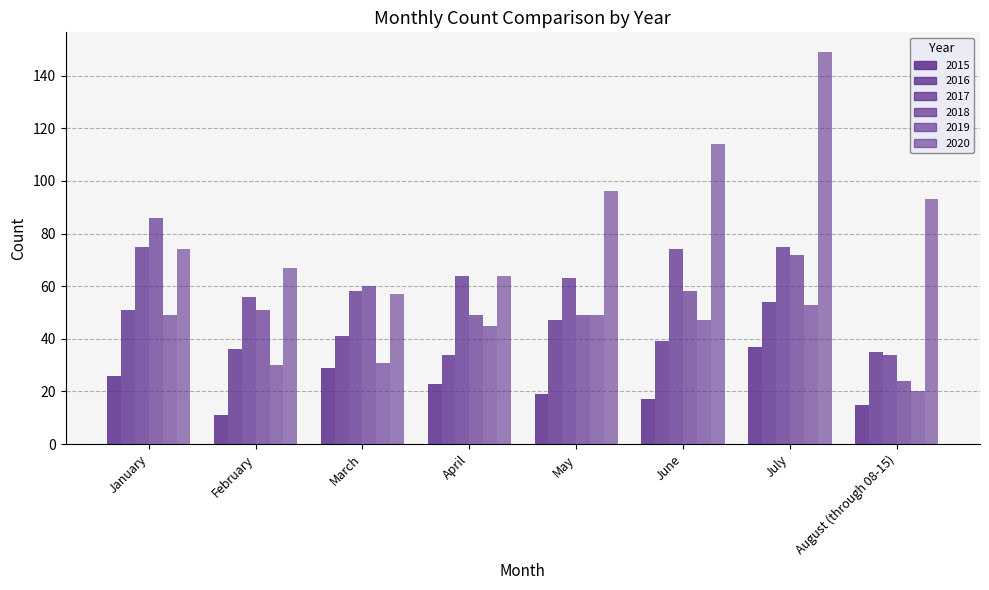

Is it true that 2015 equals 17 at June?

True